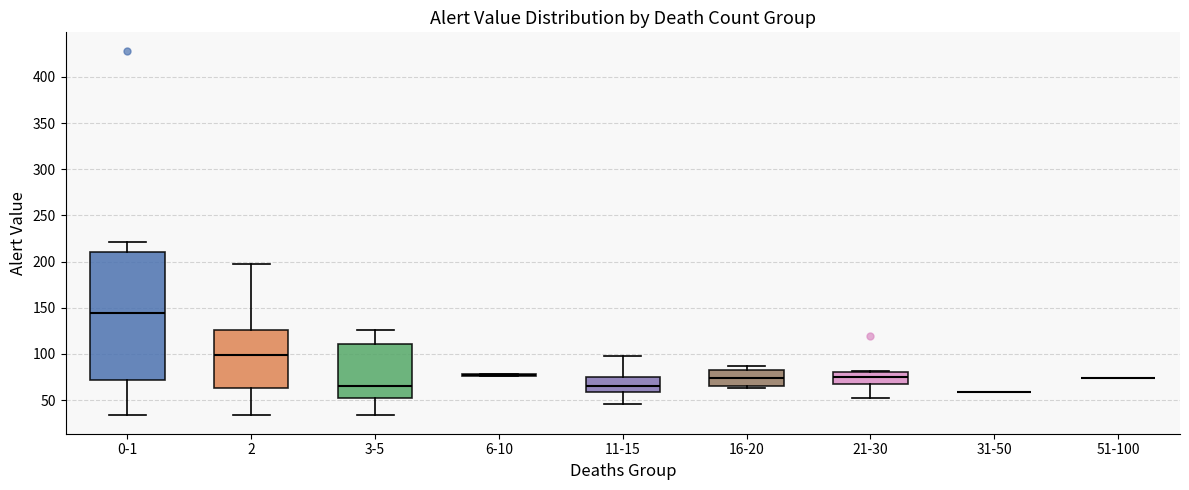

Which box is the tallest, from its lower edge to its upper edge?

0-1